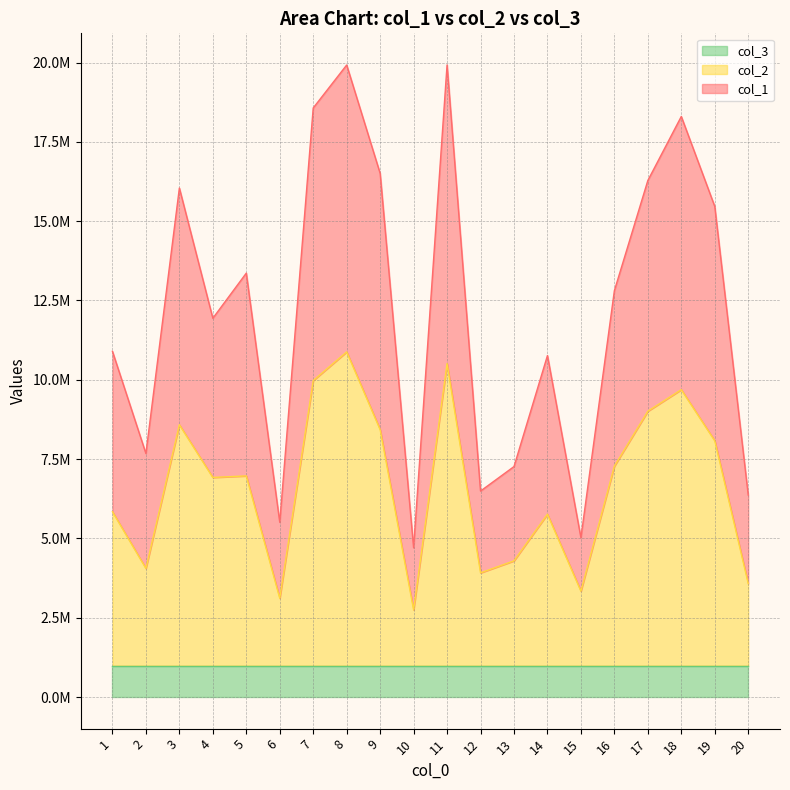

Is it true that col_1 equals 32641999.8 at 18?

False